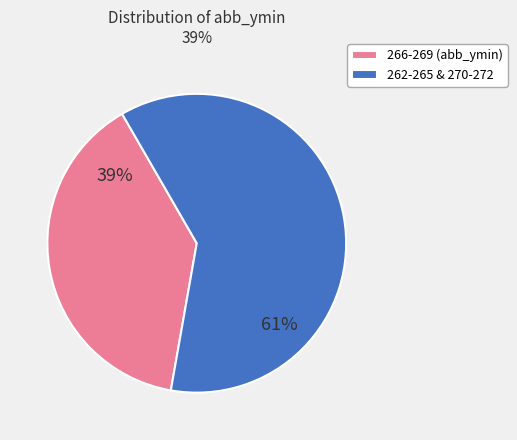

Rank the categories by value from lowest to highest.

266-269 (abb_ymin), 262-265 & 270-272